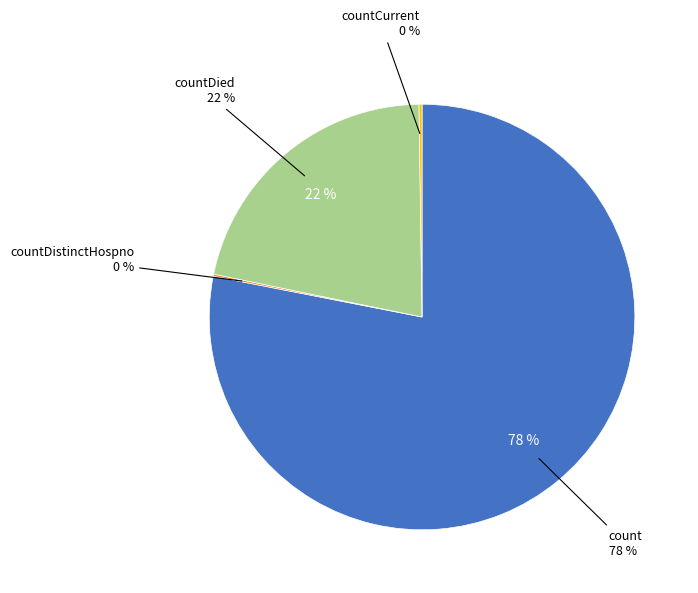

What percentage do countDistinctHospno and count together represent?

78.2%